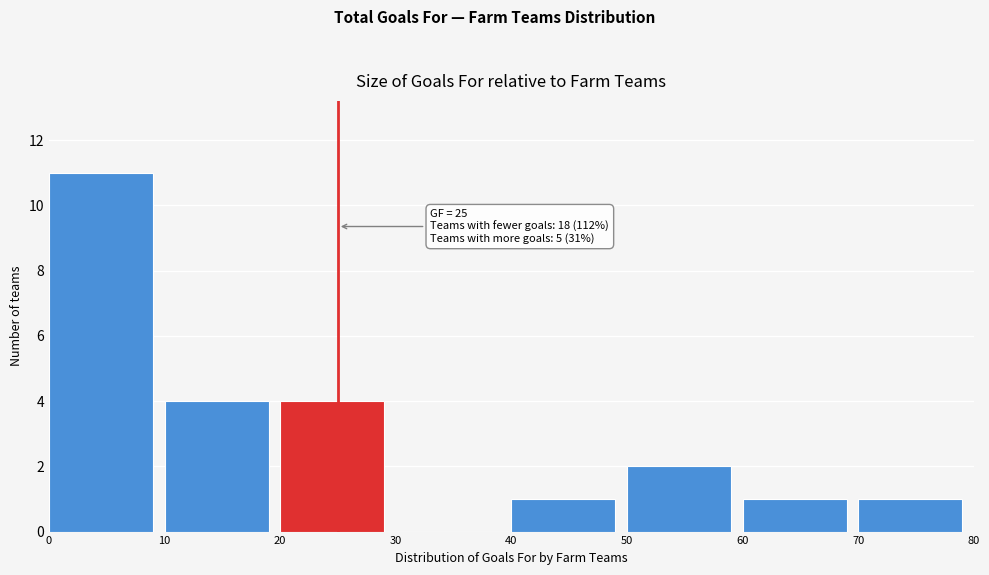

Over which range of the x-axis is the bar tallest?

0 to 10